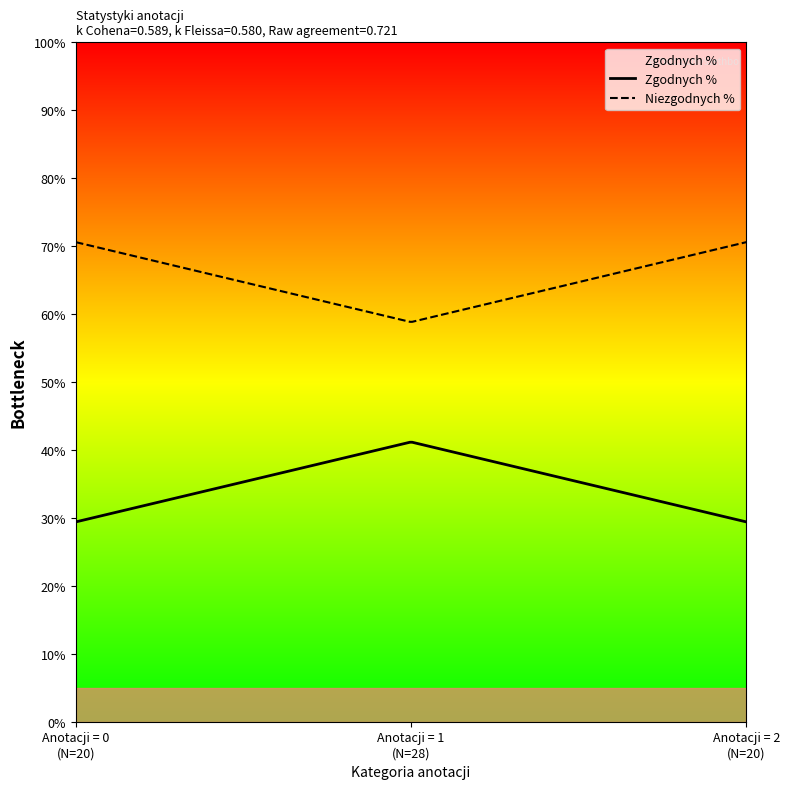

List the series in order of their overall mean, lowest first.

Zgodnych %, Niezgodnych %